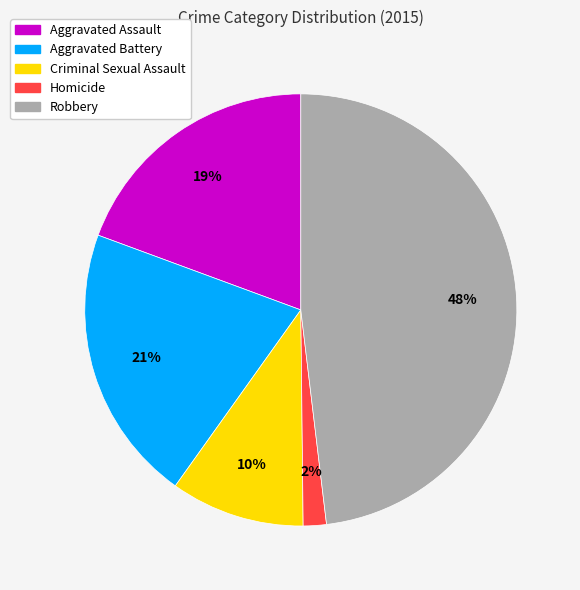

How many segments does this pie chart have?

5